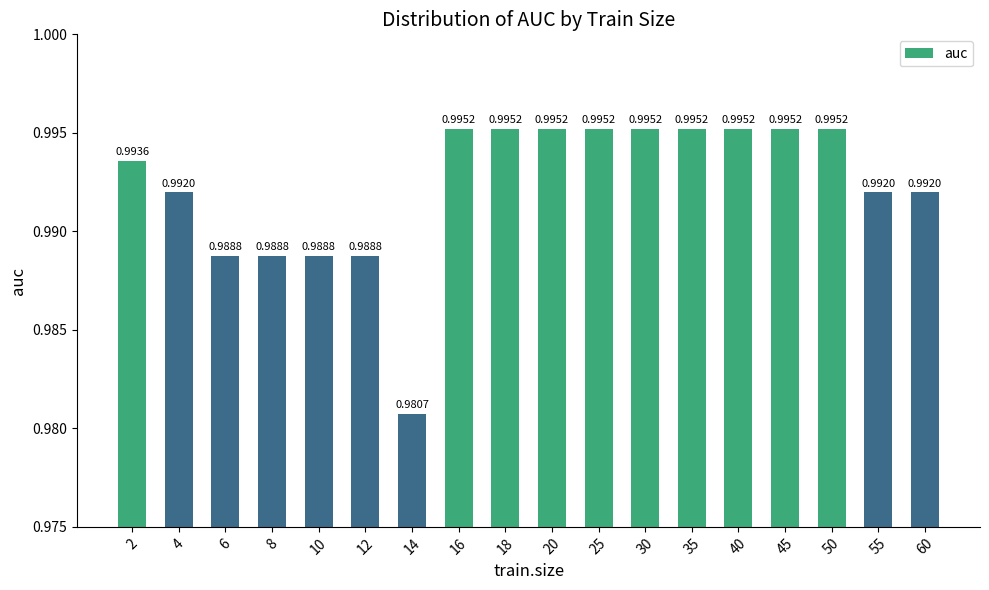

Which has a higher value, 25 or 12?

25